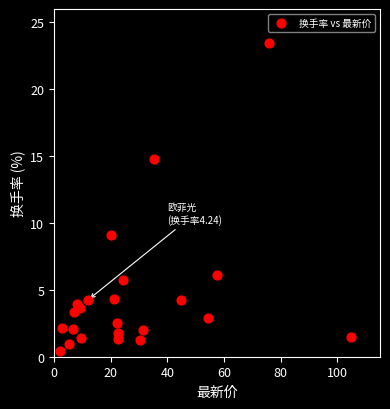

What Y value in the scatter plot is closest to 11?

9.1